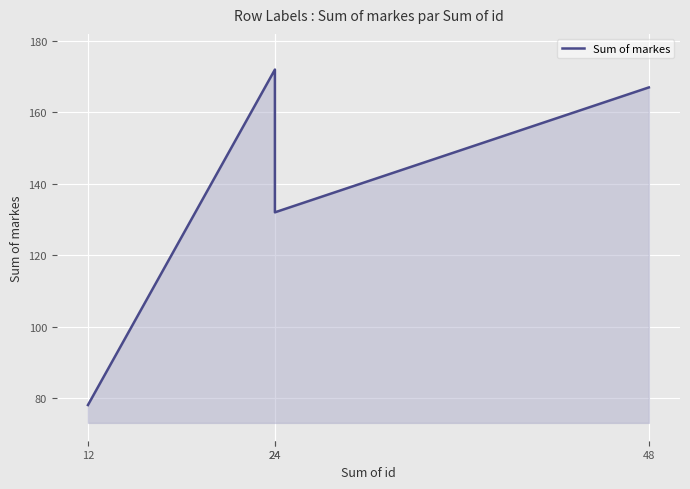

Reading left to right, list all the values displayed in this chart.

78	172	132	167